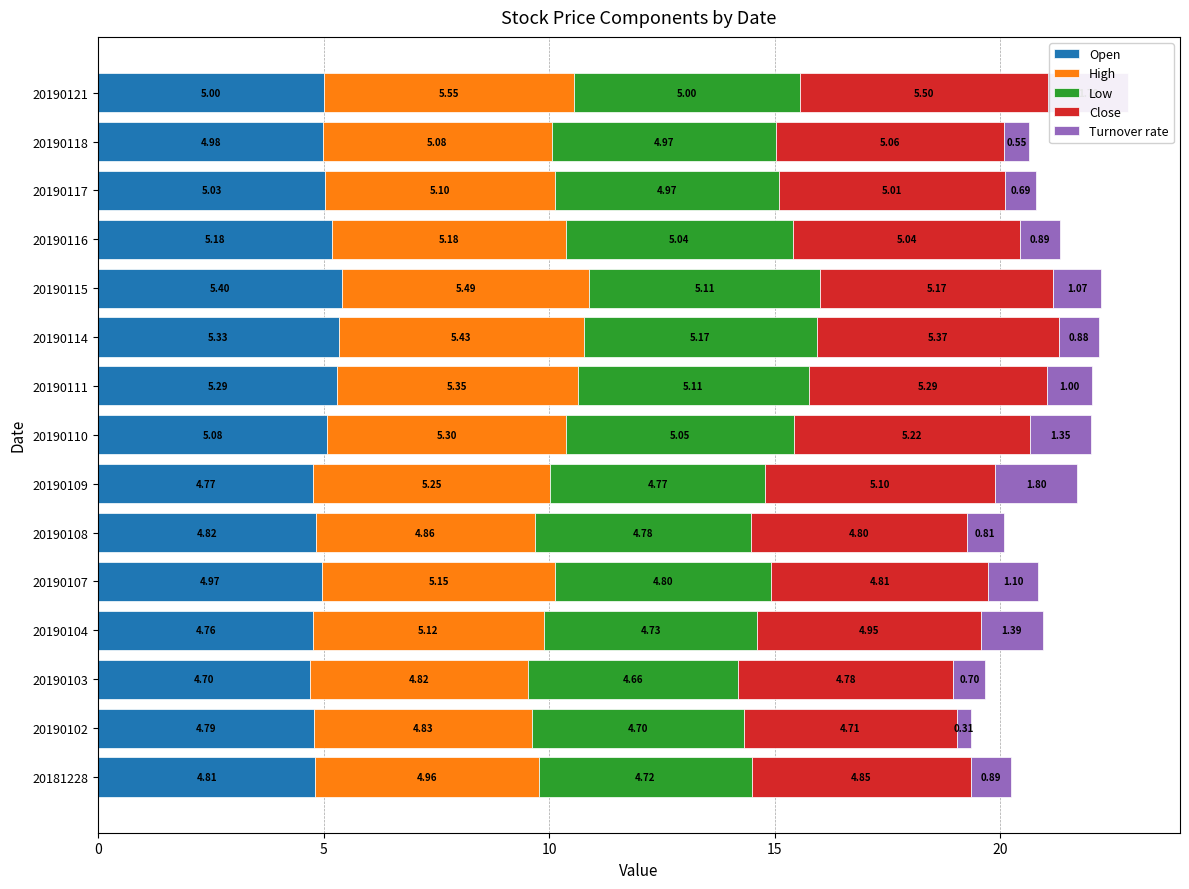

At which category is the sum across all series the highest?

20190121